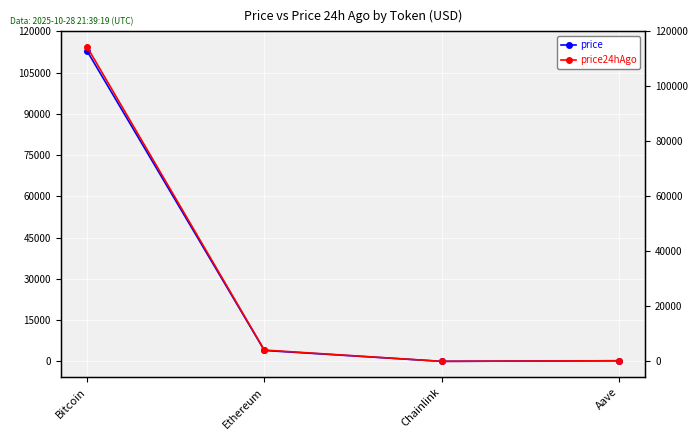

What is the sum of the price values at Ethereum and Chainlink?

3991.6